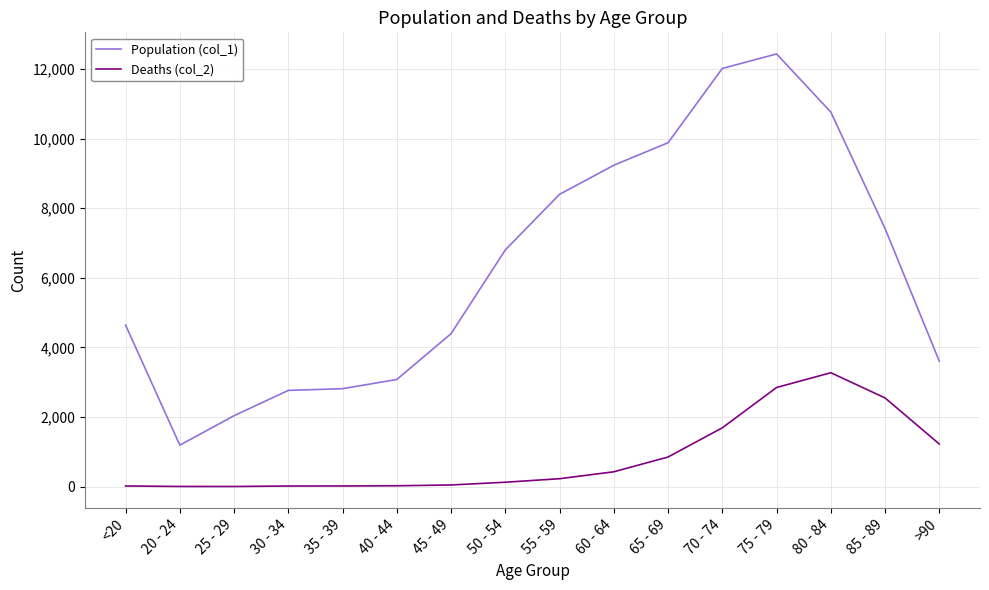

Is it true that Population (col_1) equals 8400 at 55 - 59?

True